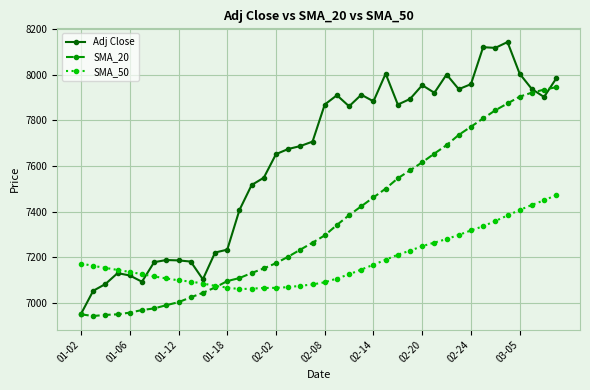

List the series in order of their overall mean, lowest first.

SMA_50, SMA_20, Adj Close